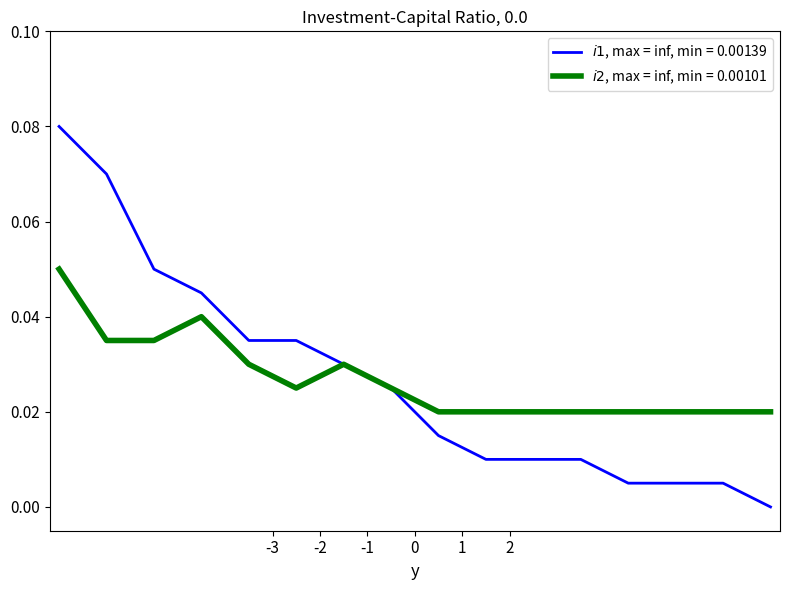

Does the chart display data point markers on the line(s)?

No